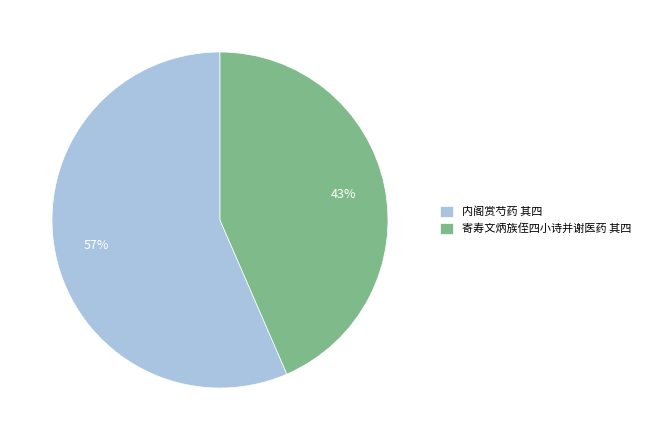

Is there any slice that represents more than half of the pie?

Yes